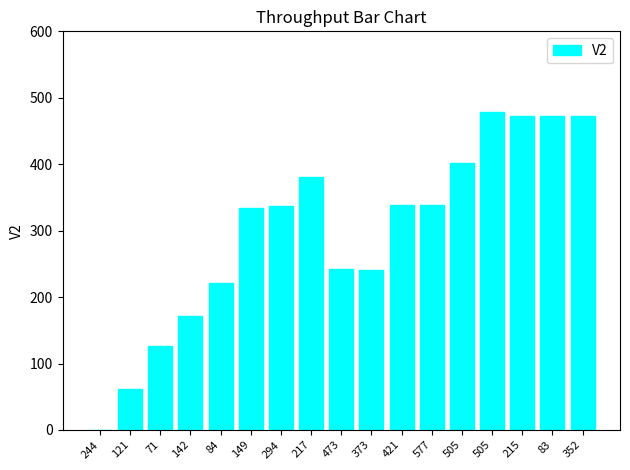

How many values are above zero?

16